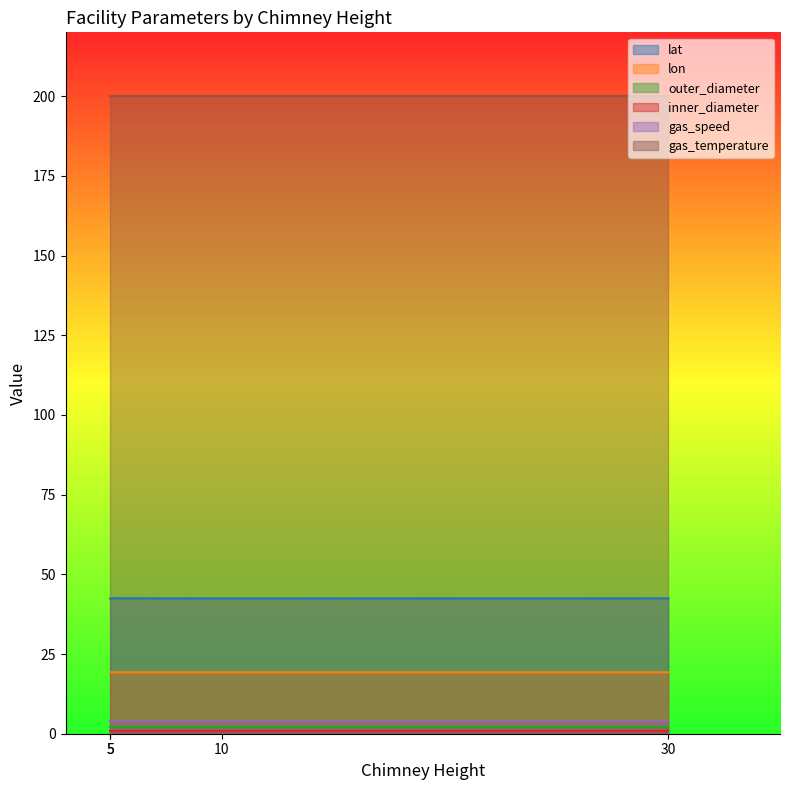

What is the sum of the lon values at 10 and 5?

38.5